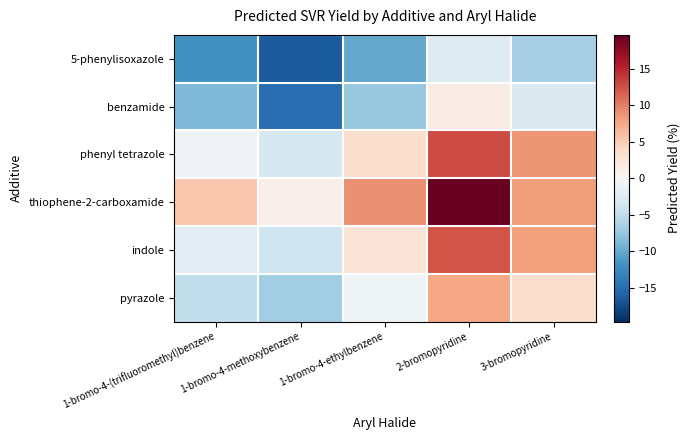

Which series changed the most between 1-bromo-4-methoxybenzene and 1-bromo-4-ethylbenzene?

thiophene-2-carboxamide